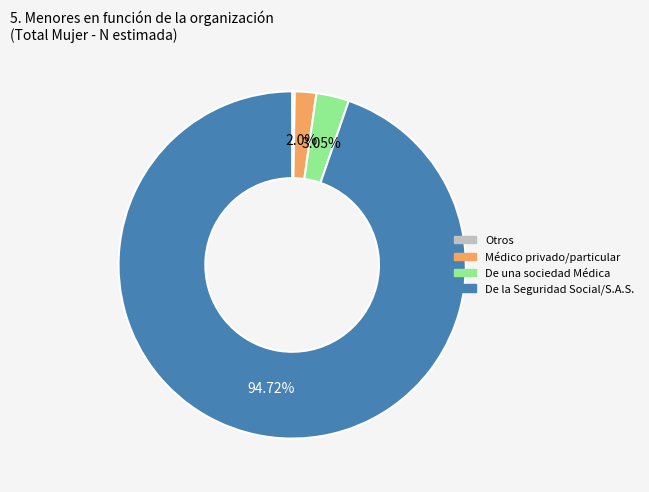

Does De la Seguridad Social/S.A.S. account for over 50% of the chart?

Yes